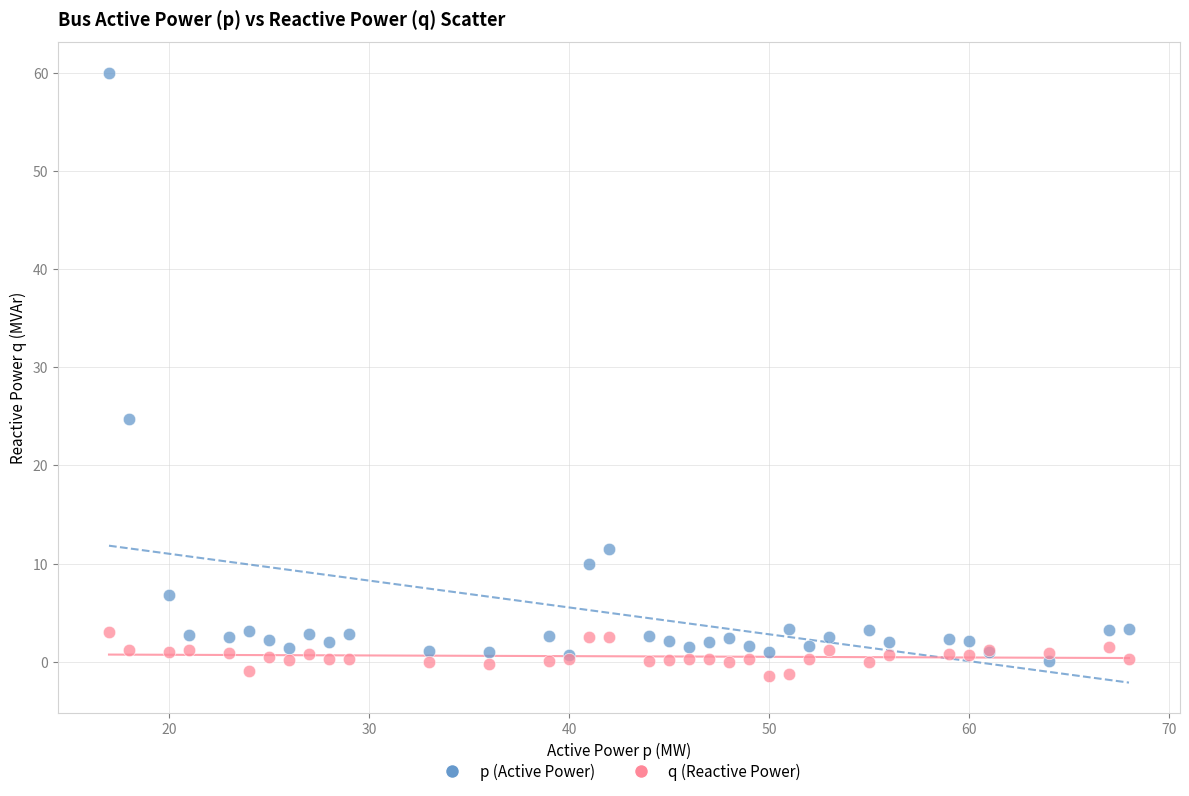

Across all series, what Y value is closest to 29?

24.7